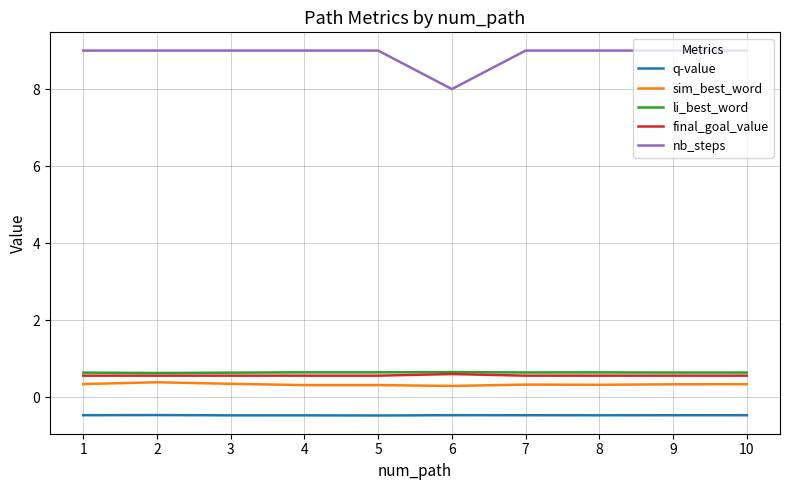

True or false: q-value and final_goal_value cross at least once.

False